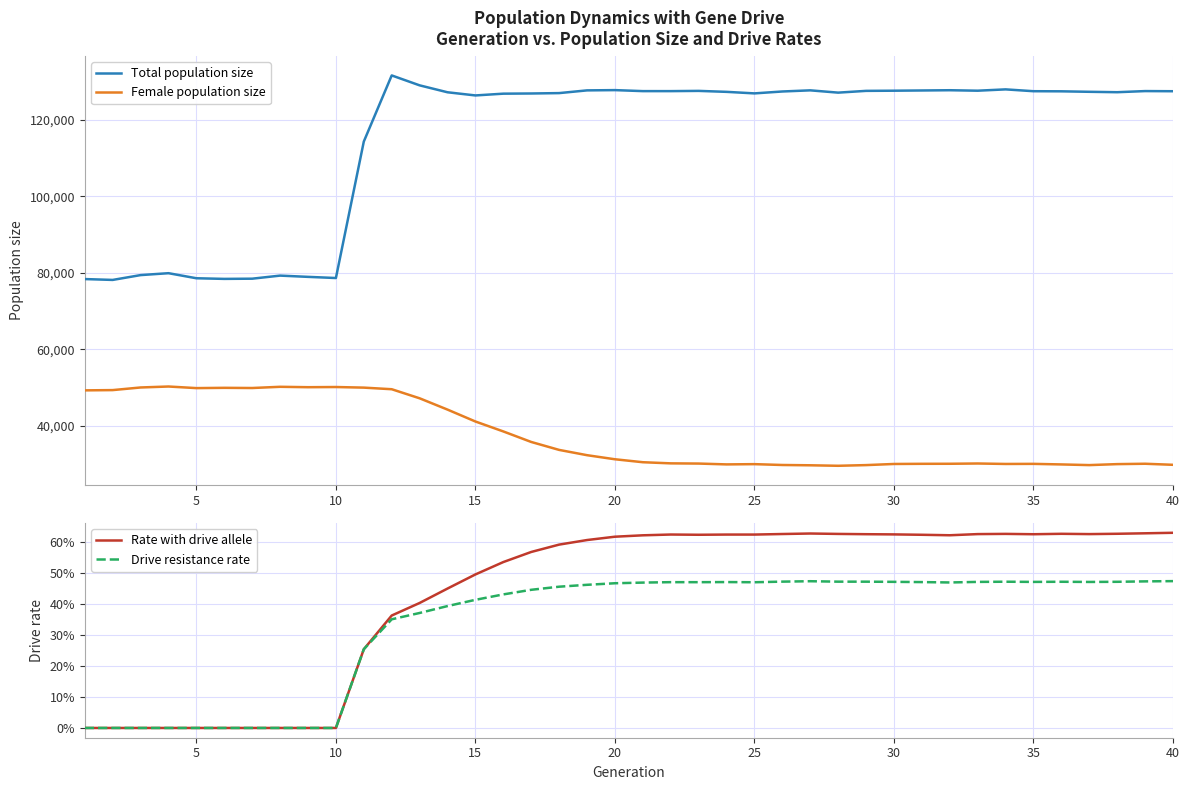

What is the lowest value of the Female population size series?

29542